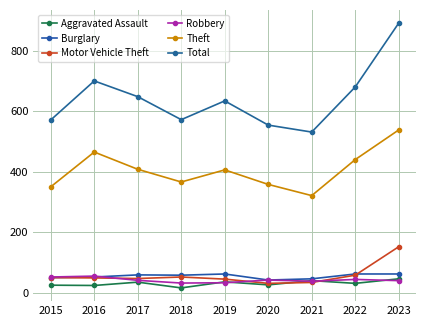

True or false: Aggravated Assault has a value of 24 at 2016.

True